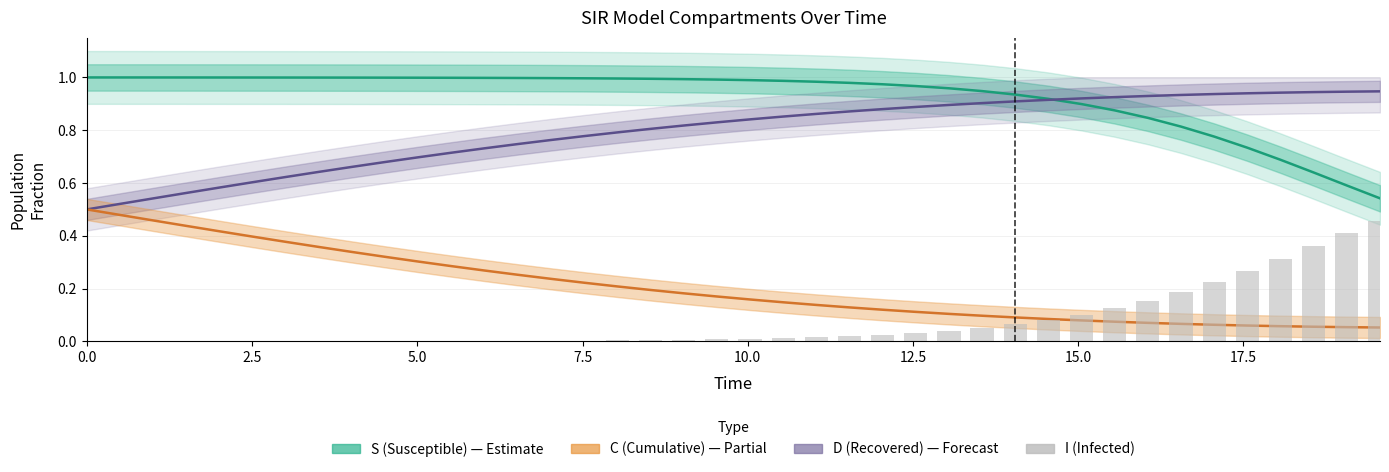

What is the value of the S (Susceptible) bar at the 30th from the left?

0.9